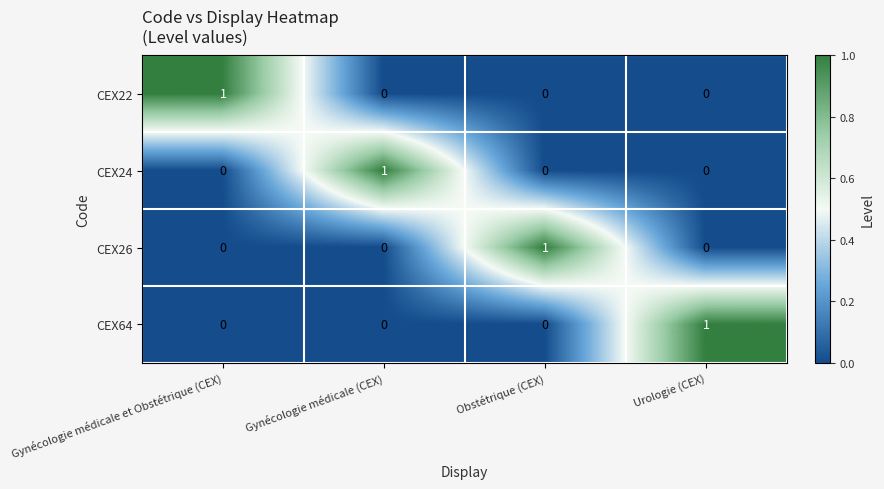

At how many categories does at least one series exceed 0?

4